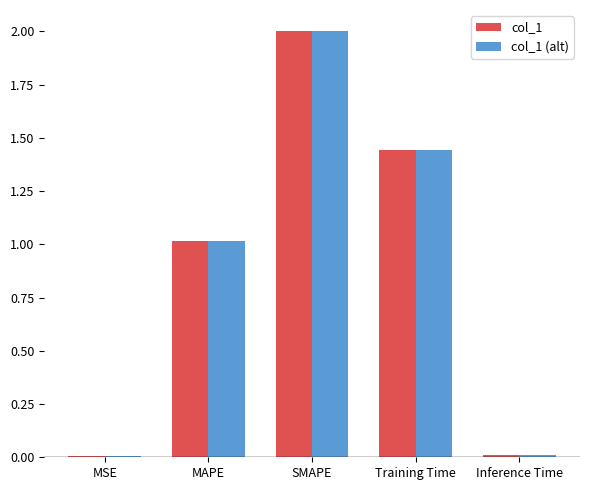

Is the value of col_1 at SMAPE greater than the value of col_1 (alt) at Inference Time?

Yes